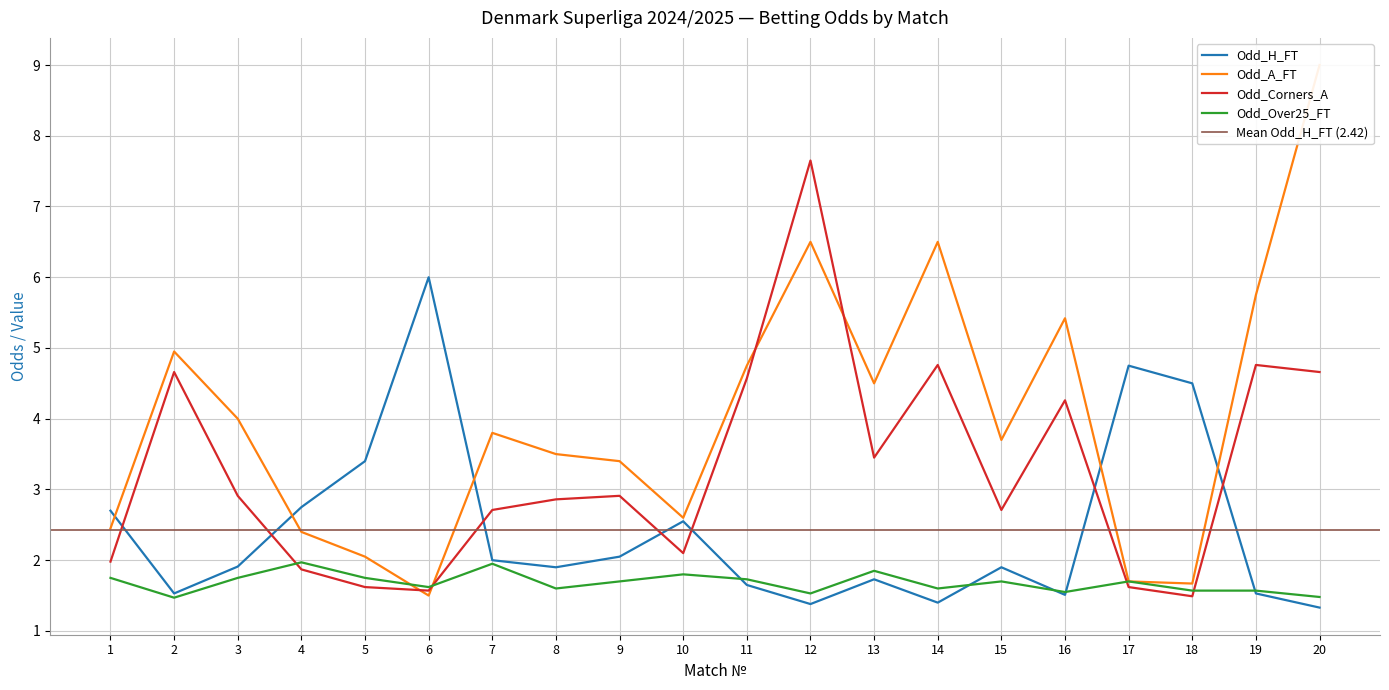

True or false: Odd_Corners_A and Odd_A_FT intersect in this chart.

True